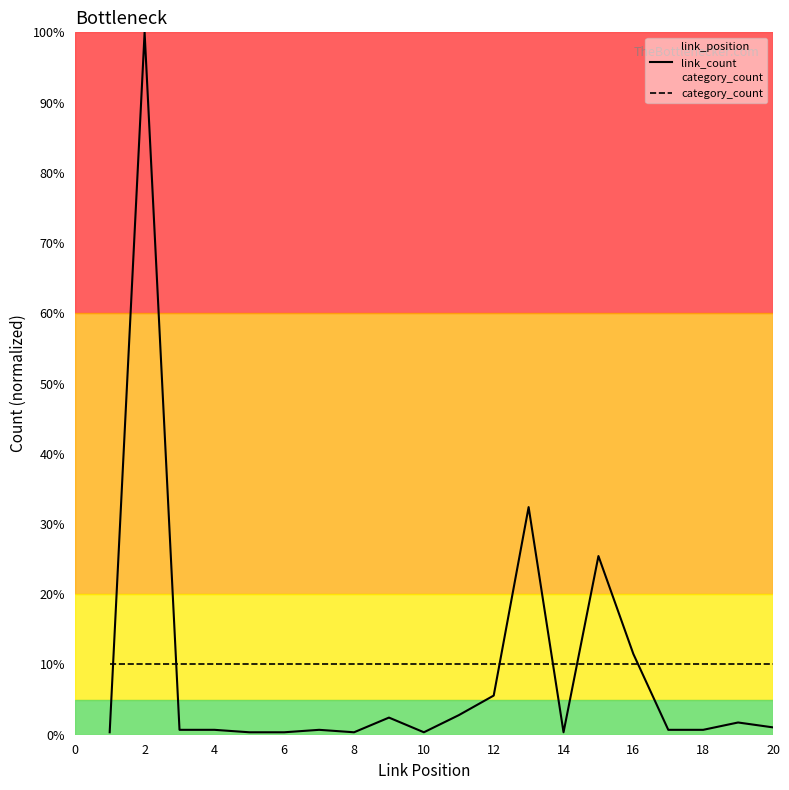

After their last crossing, which series has the higher values: link_count or category_count?

category_count